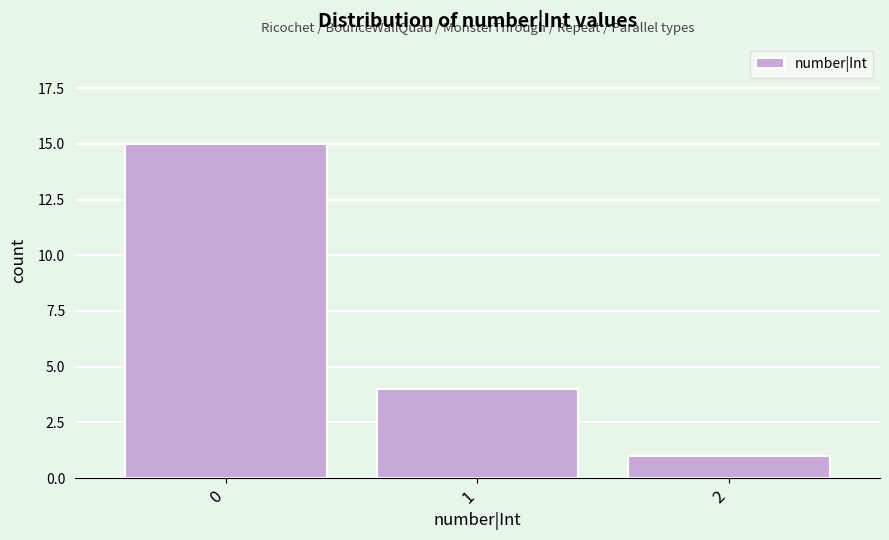

Reading left to right, list all the values displayed in this chart.

15	4	1